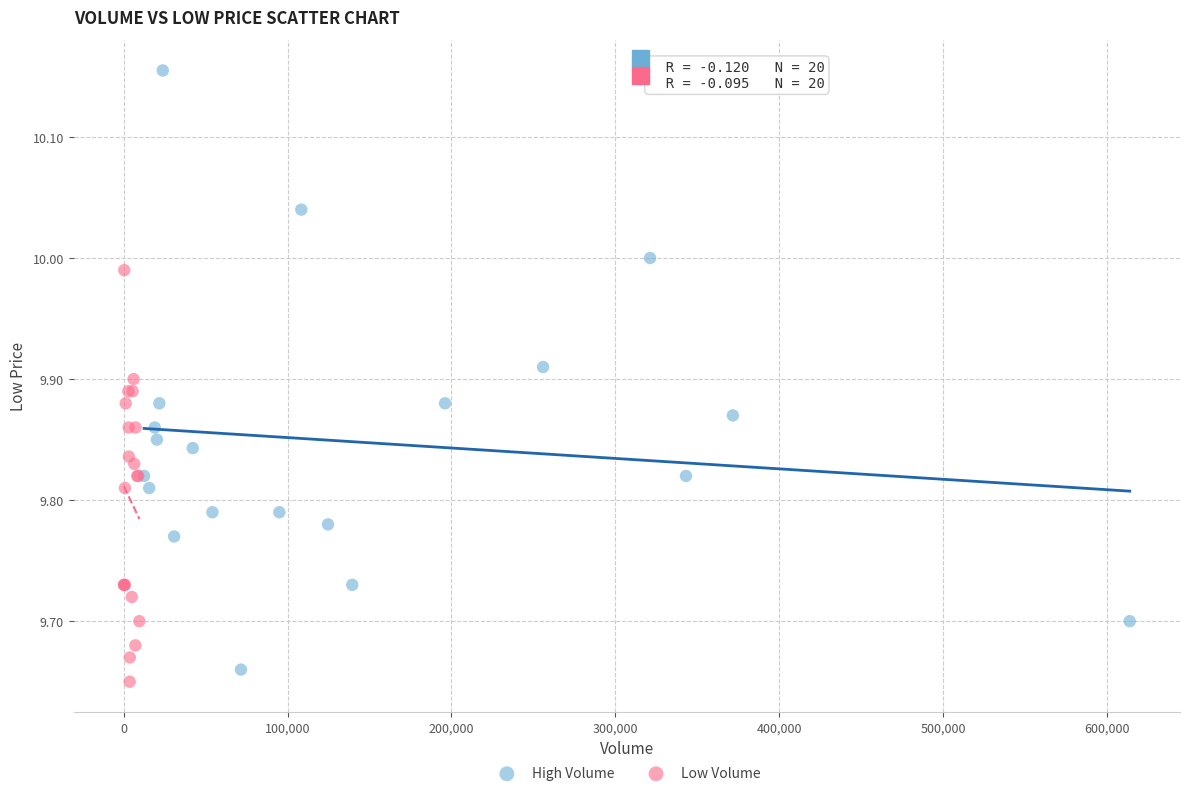

Which series has the largest Y range (max minus min)?

High Volume